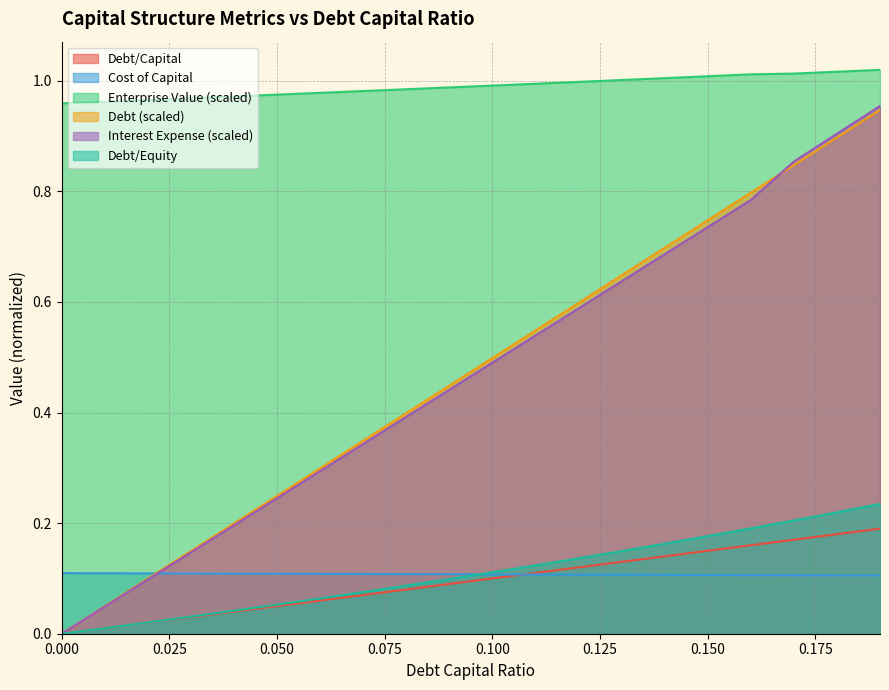

How many categories are shown in the chart?

20